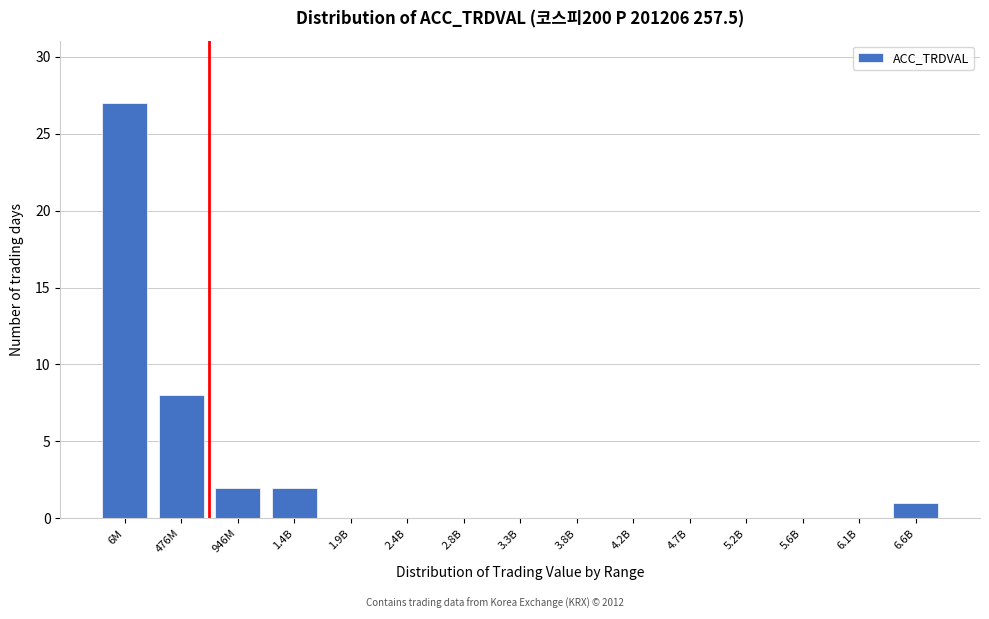

Reading left to right, extract all data points from this chart.

6M=27	476M=8	946M=2	1.4B=2	1.9B=0	2.4B=0	2.8B=0	3.3B=0	3.8B=0	4.2B=0	4.7B=0	5.2B=0	5.6B=0	6.1B=0	6.6B=1